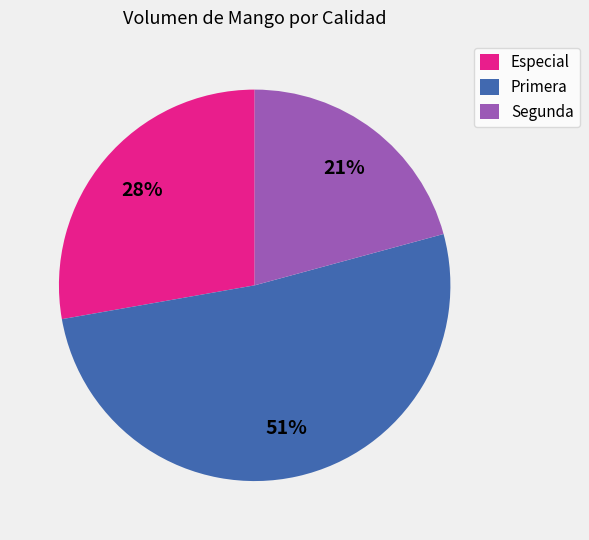

What percentage is the Primera slice, to the nearest percent?

51%